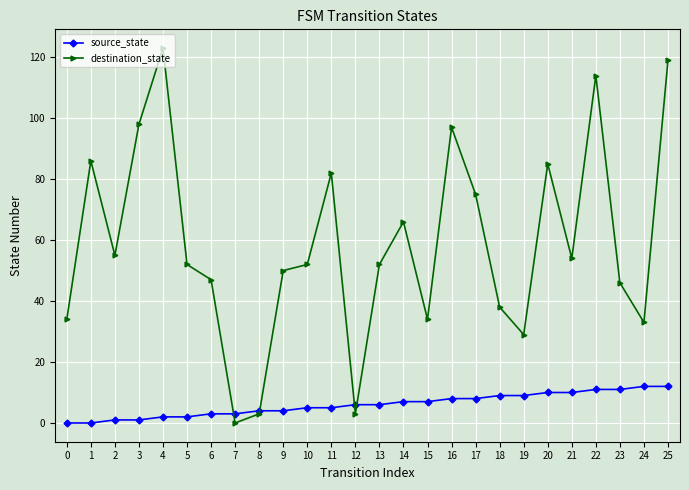

What value does the destination_state series have at 5?

52